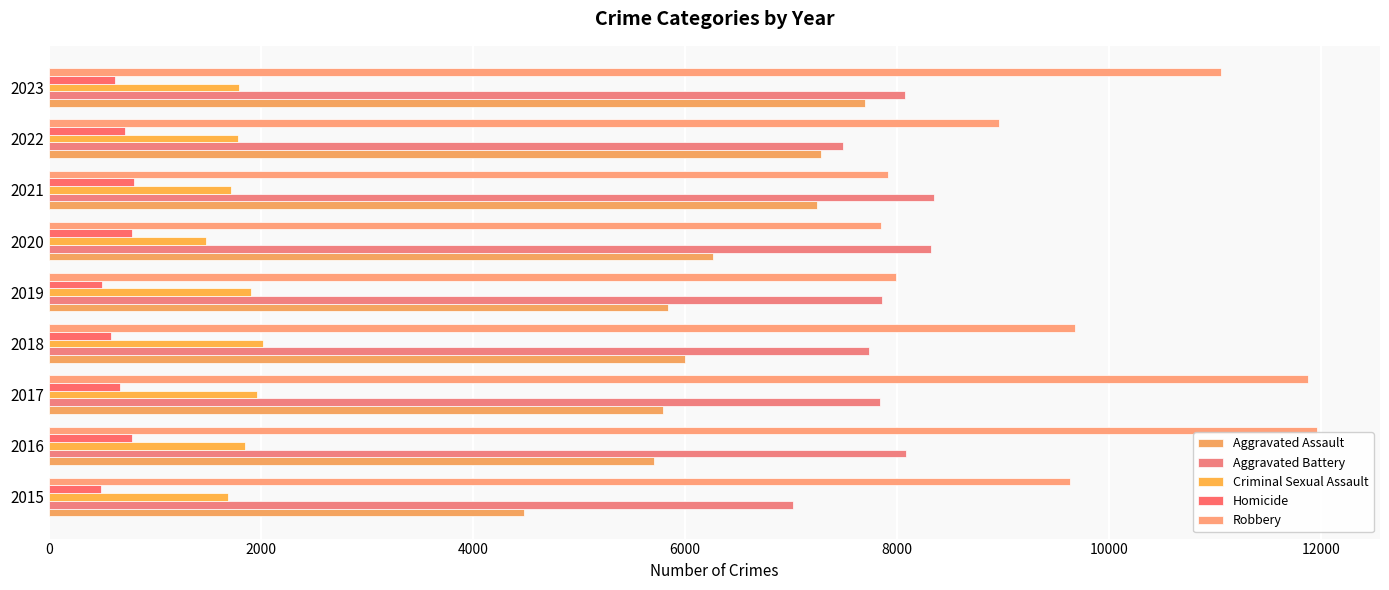

How many data points in Homicide are less than 672?

4